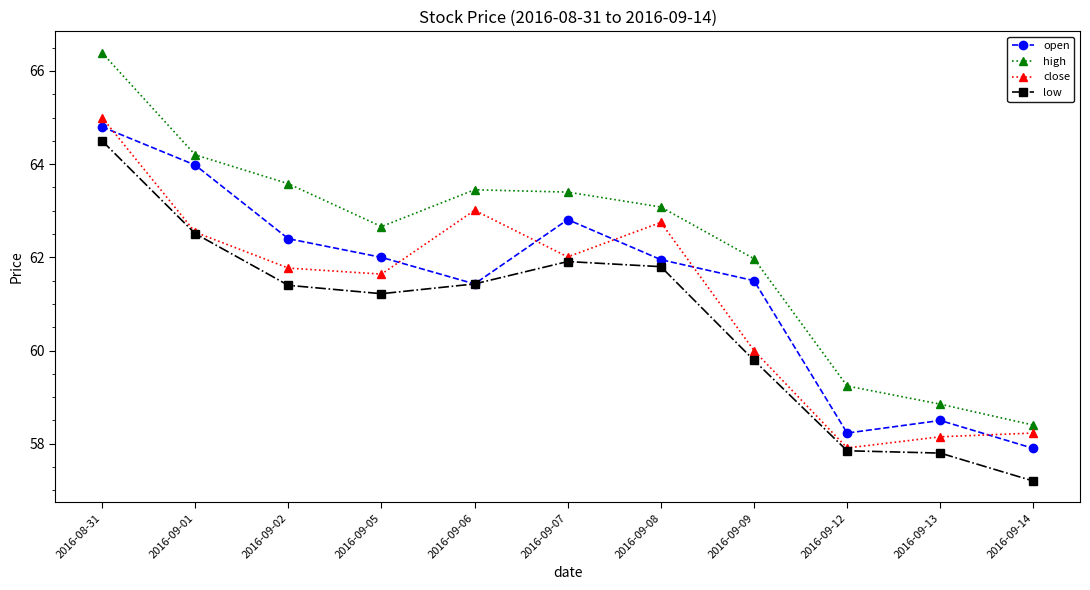

What is the difference between the highest and lowest values at 2016-09-05?

1.4